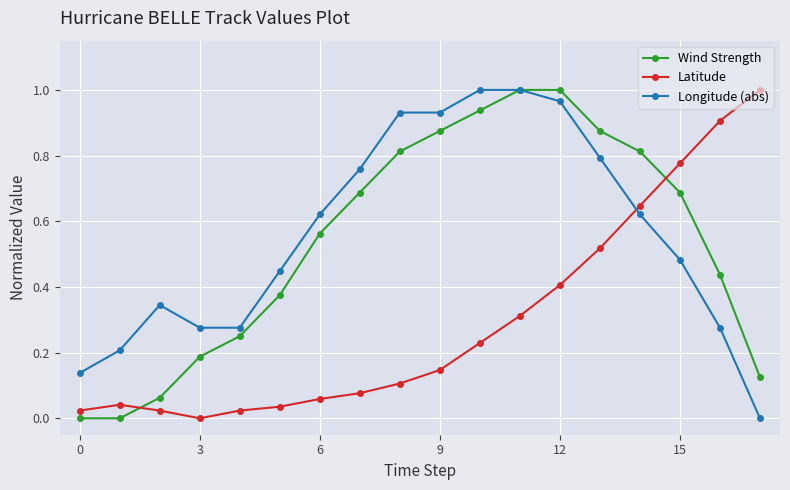

How many times do Longitude (abs) and Latitude cross each other?

1